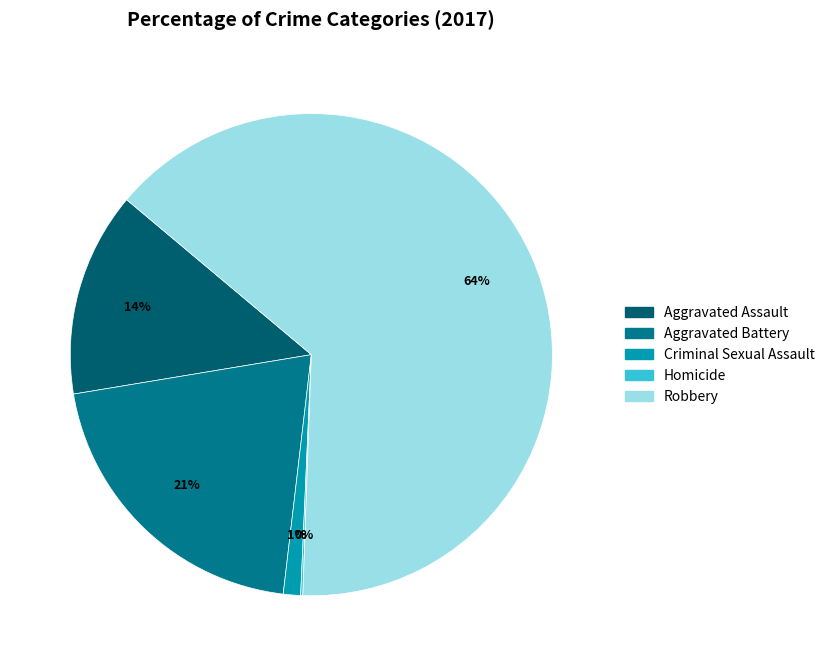

Which slice is the largest?

Robbery